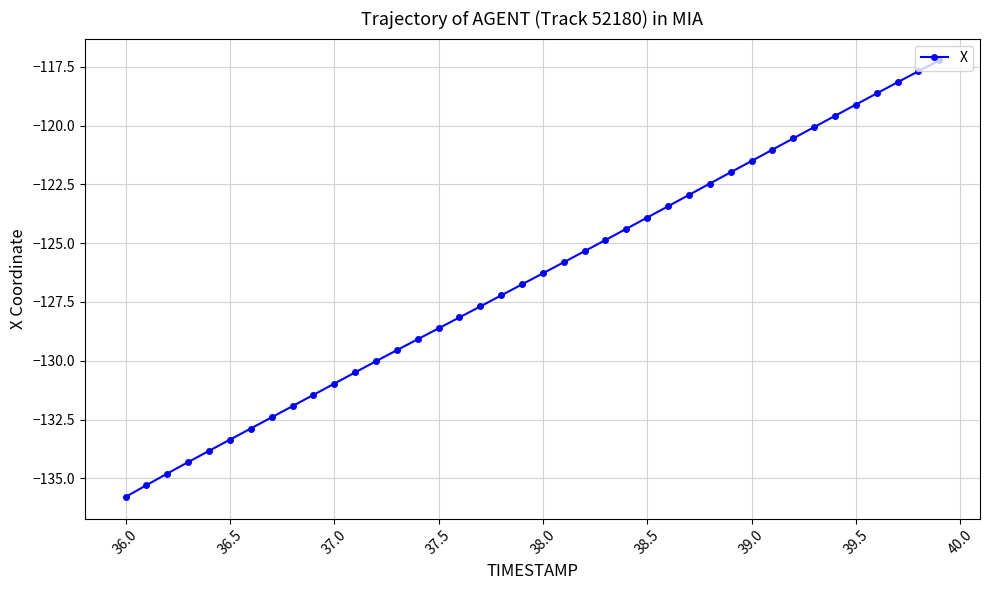

What is the average value?

-126.5